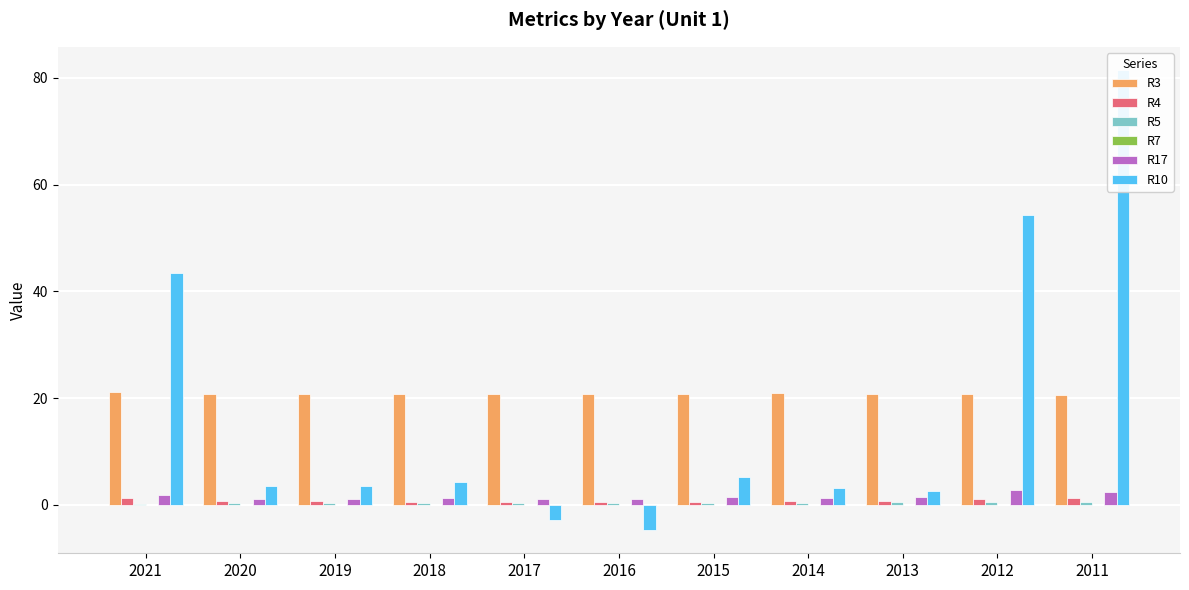

At which label is R7 closest to 0?

2021